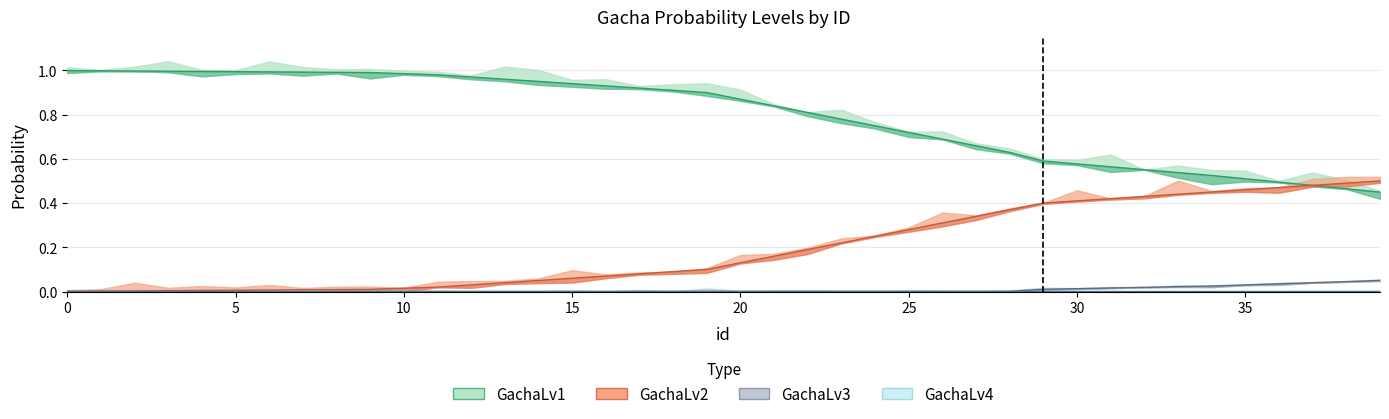

List the series in order of their peak value, highest first.

GachaLv1, GachaLv2, GachaLv3, GachaLv4